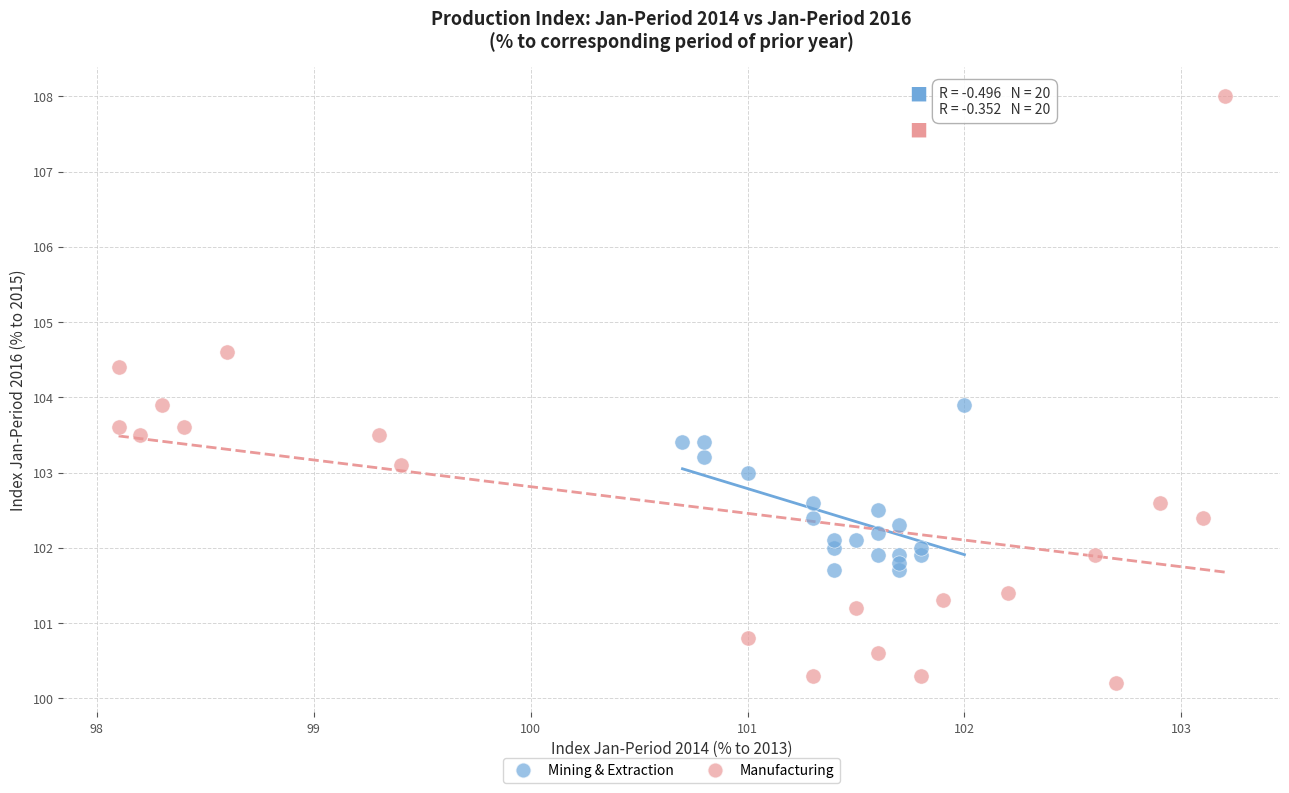

Which series contains the highest Y value?

Manufacturing